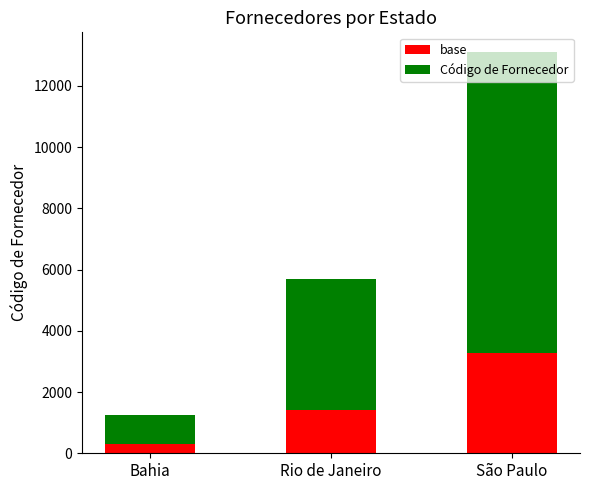

True or false: base has a value of 658.7 at Rio de Janeiro.

False